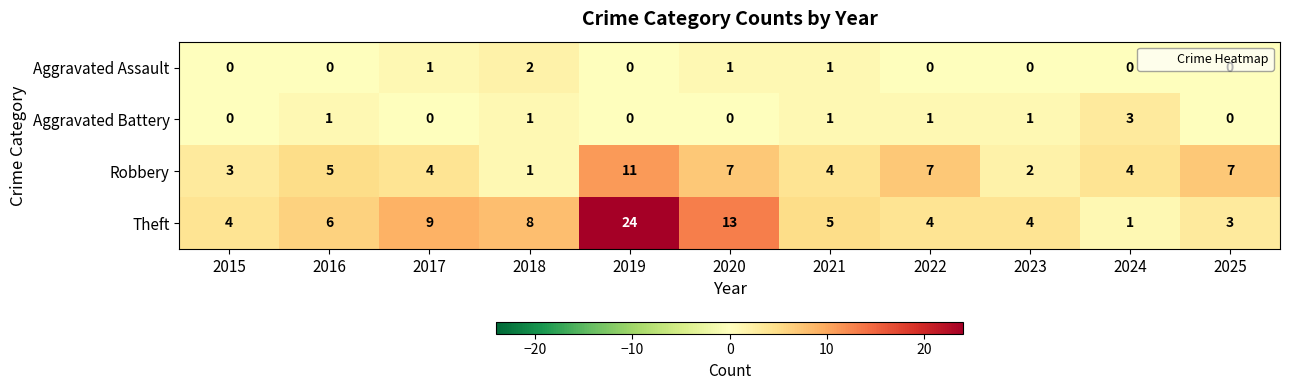

What is the total value across all series at 2019?

35